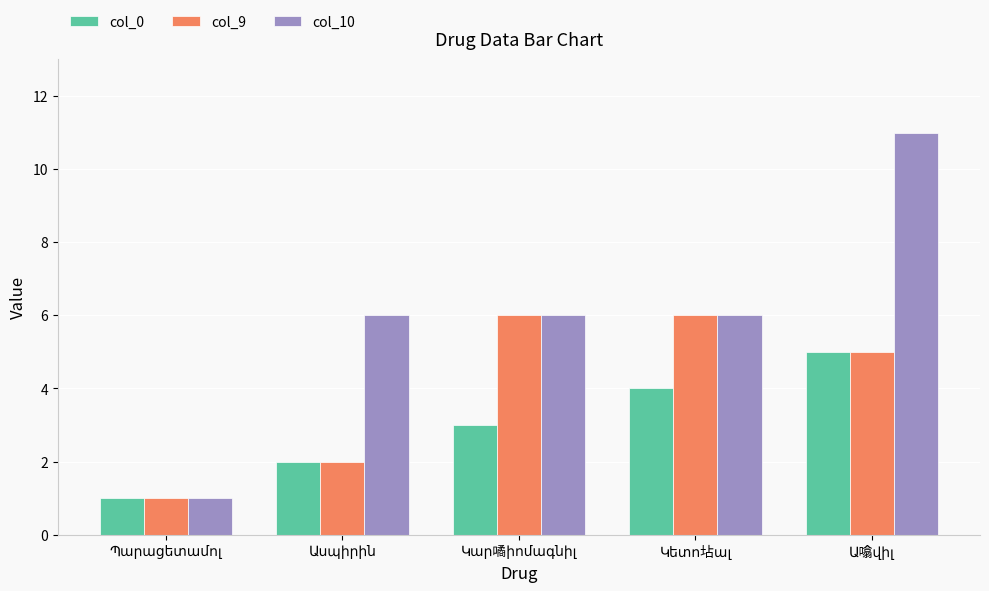

List the series in order of their peak value, lowest first.

col_0, col_9, col_10